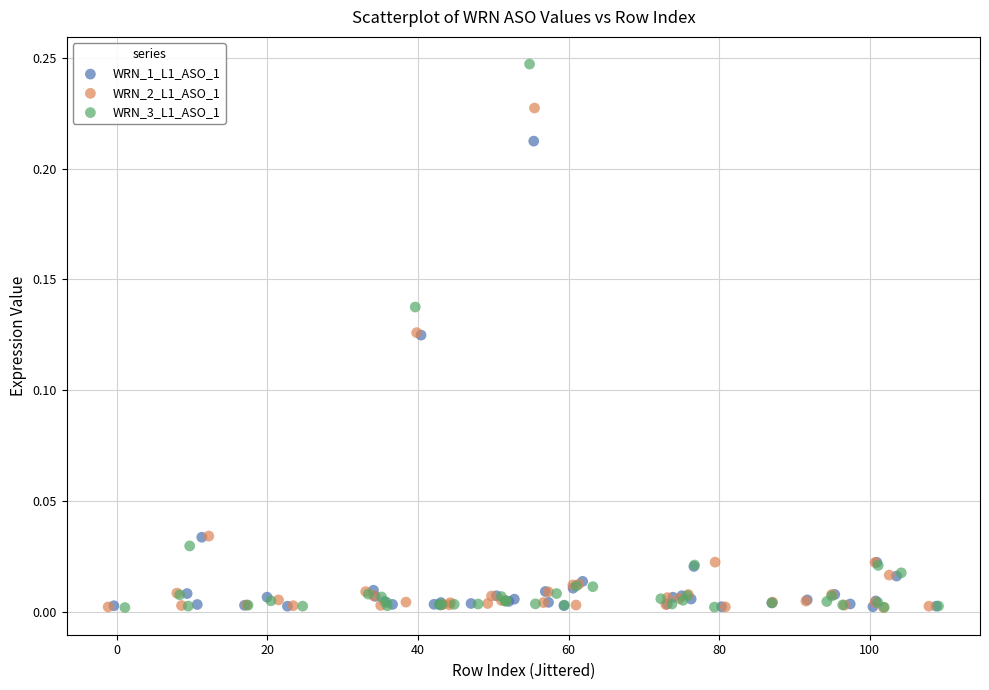

Which series has the widest spread of Y values?

WRN_3_L1_ASO_1